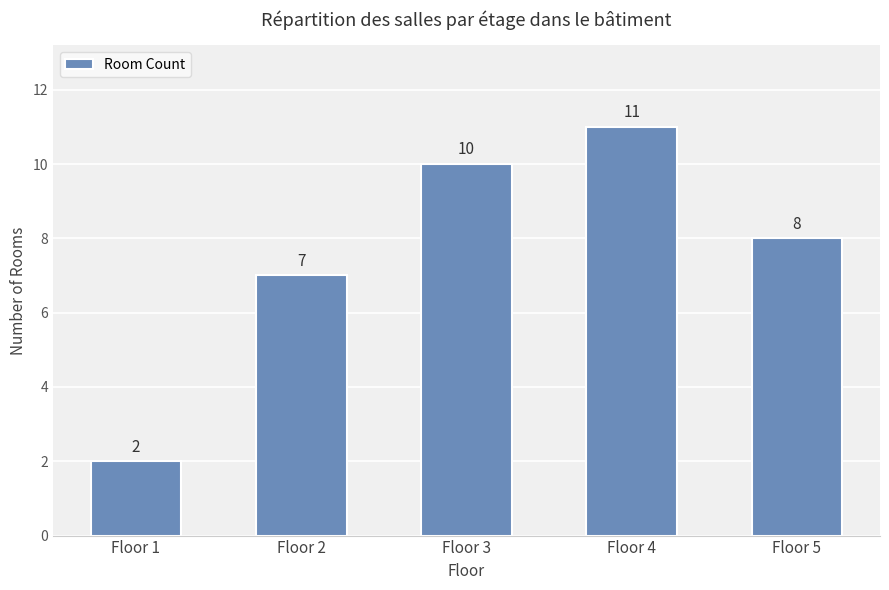

Reading right to left, extract all data points from this chart.

8	11	10	7	2